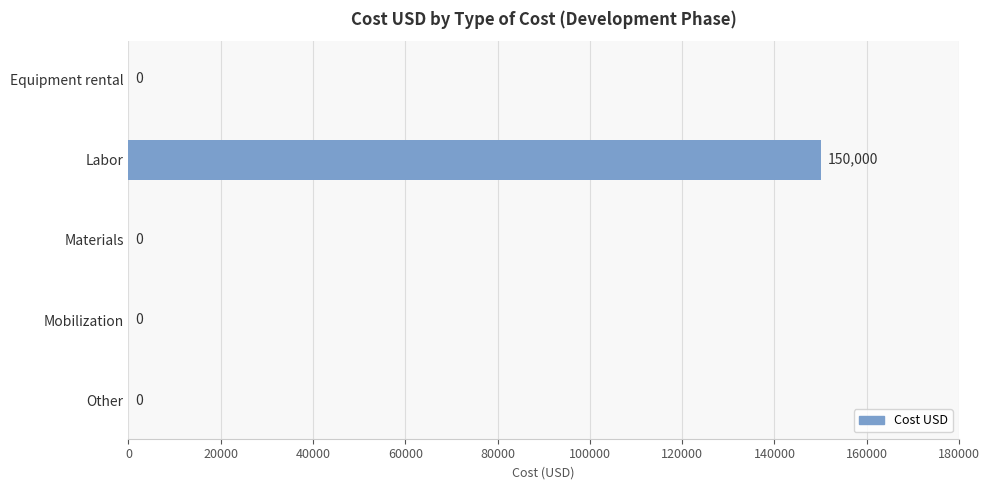

How many values exceed 0?

1